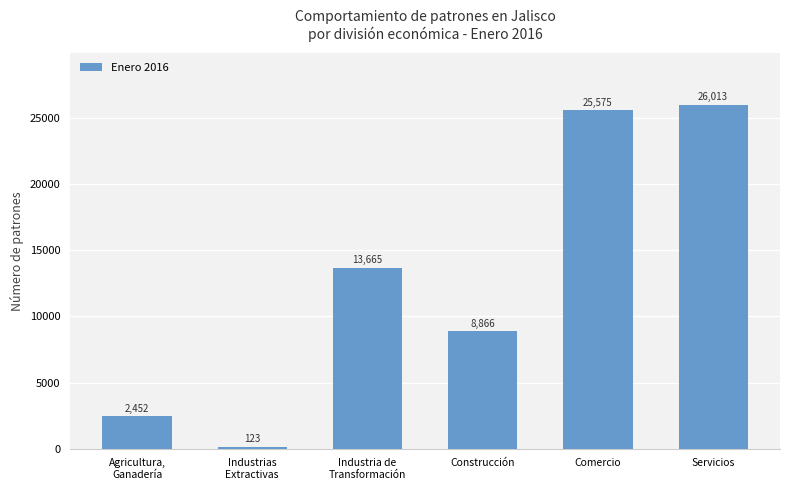

What is the difference between the second highest and second lowest values?

23123